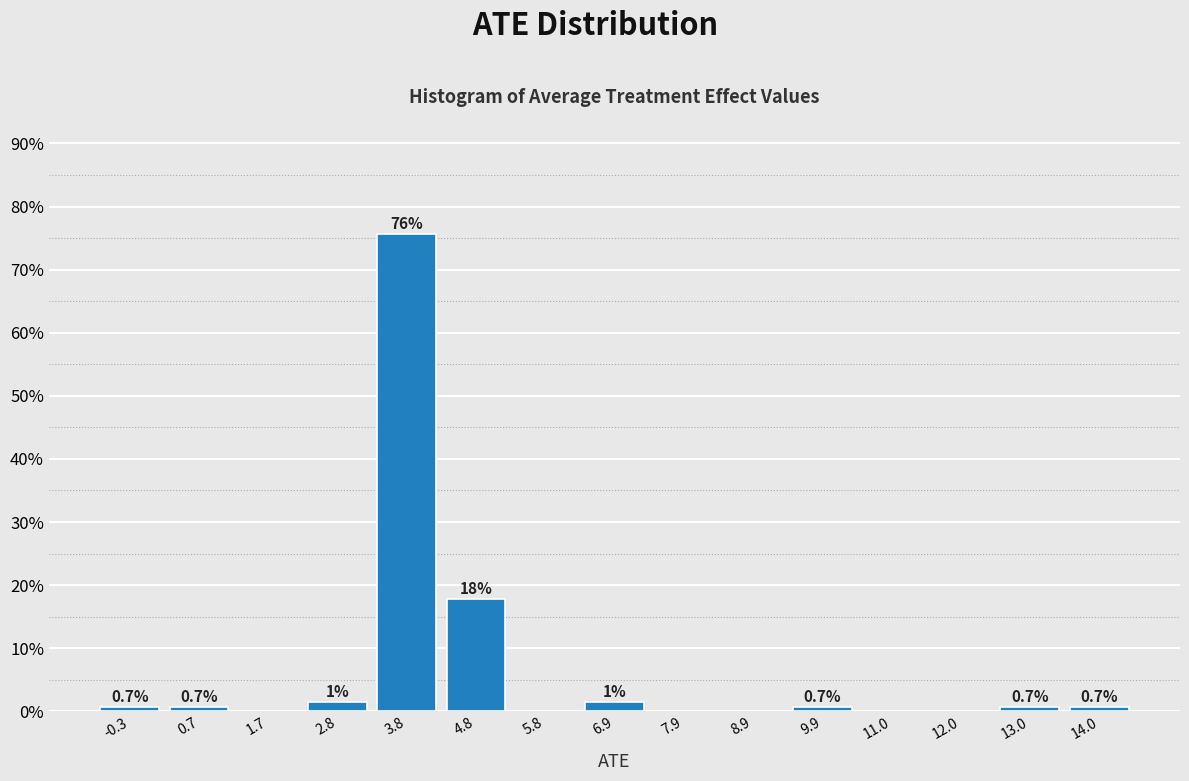

Which range on the x-axis has the tallest bar?

3.2 to 4.2